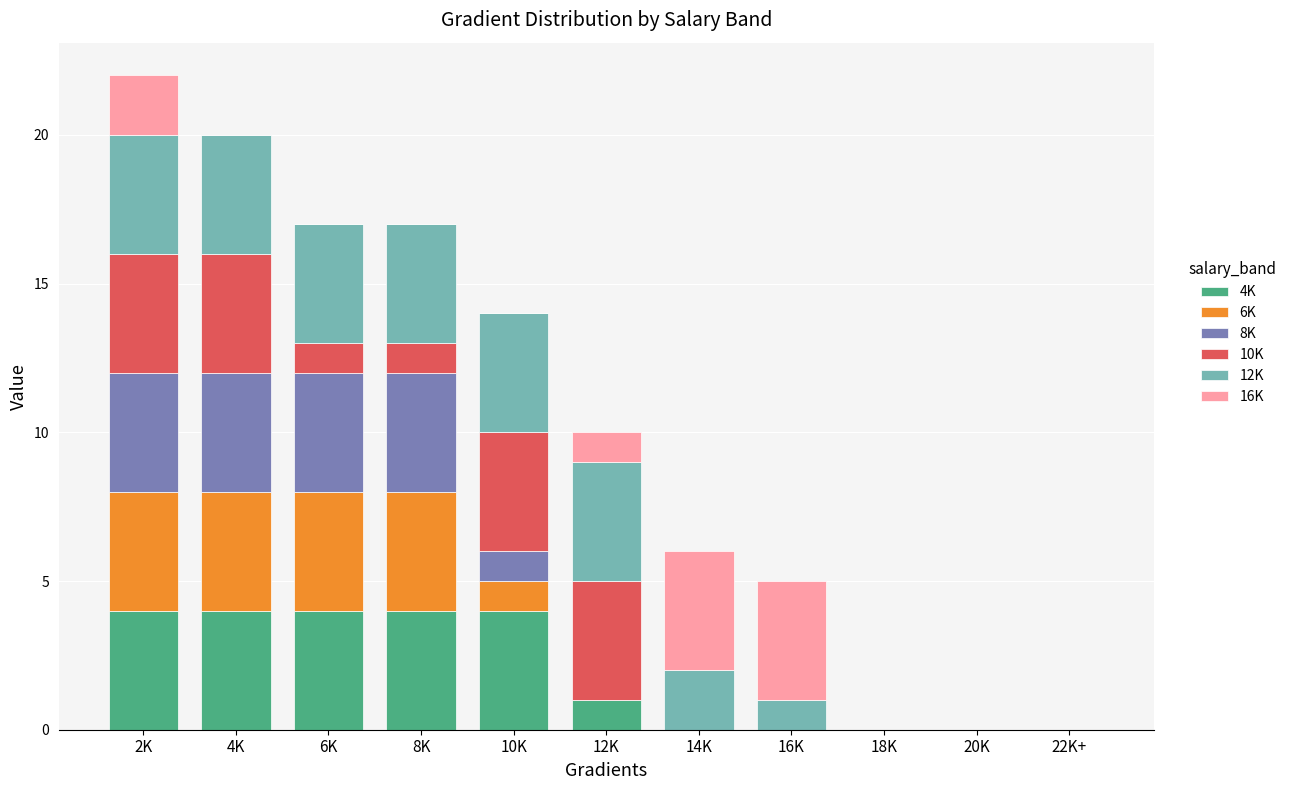

Count the number of categories in the chart.

11